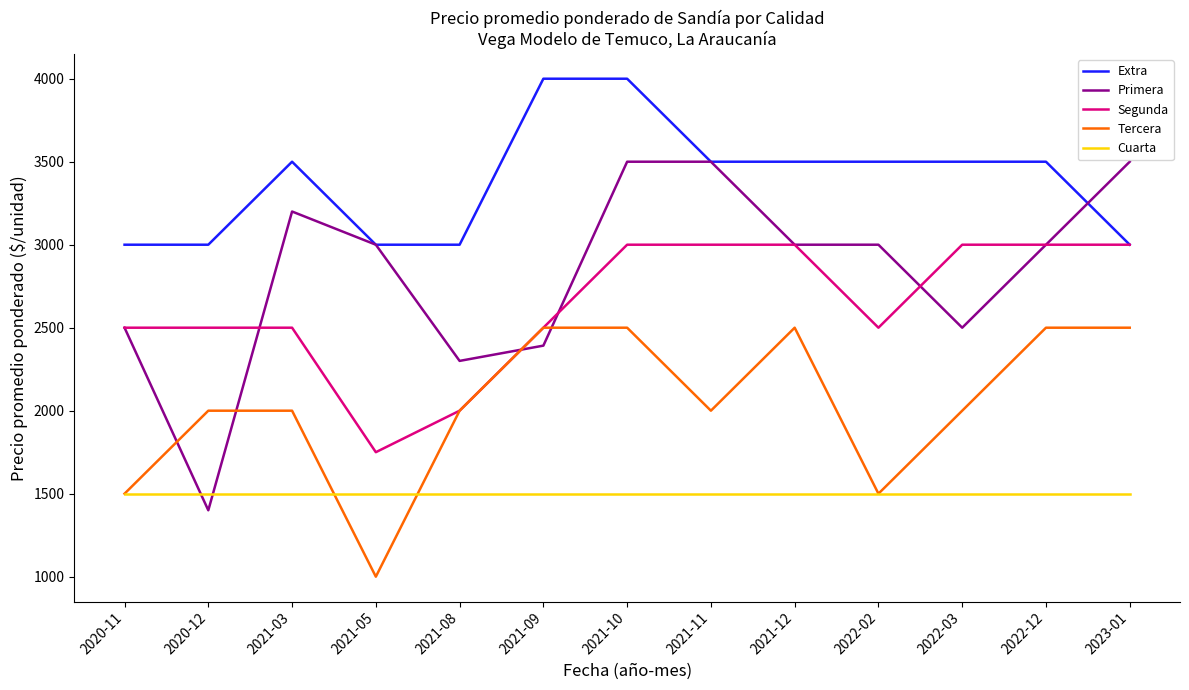

Where is the first local maximum for Primera?

2021-03